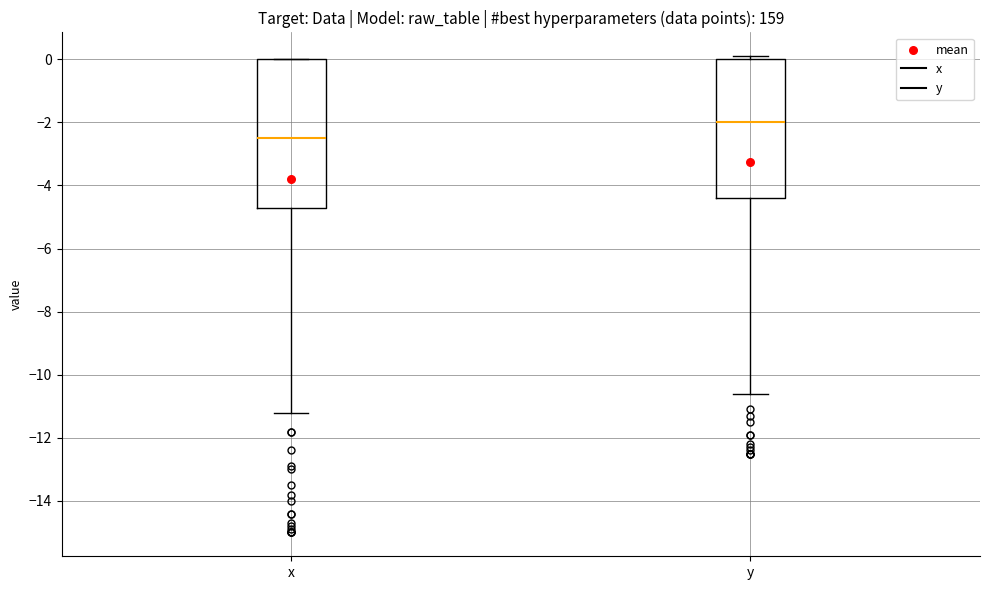

Reading left to right, read every box against the y-axis: the position of its median line, the range the box covers, and the ends of its whiskers. The values are not printed on the chart, so give them approximately, as read against the axis.

x: median -2.4, box -4.6 to 0.0, whiskers -11.2 to 0.0
y: median -2.0, box -4.4 to 0.0, whiskers -10.6 to 0.2